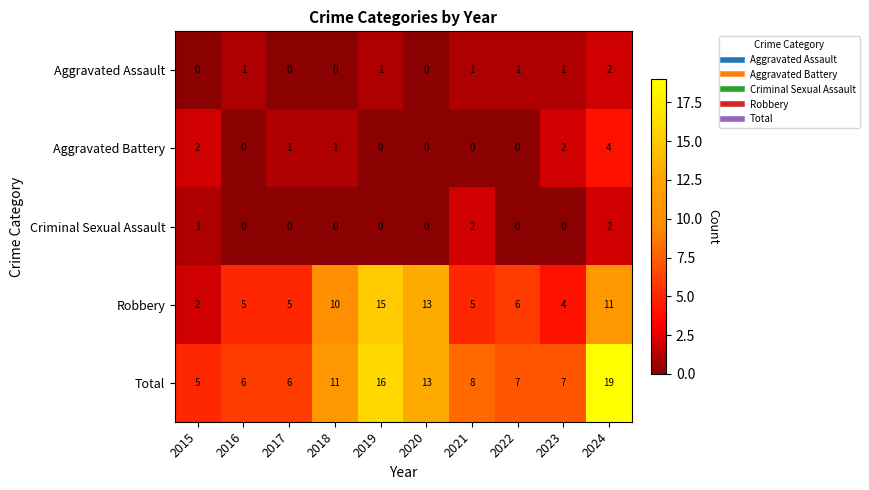

What is the maximum value for Aggravated Battery?

4